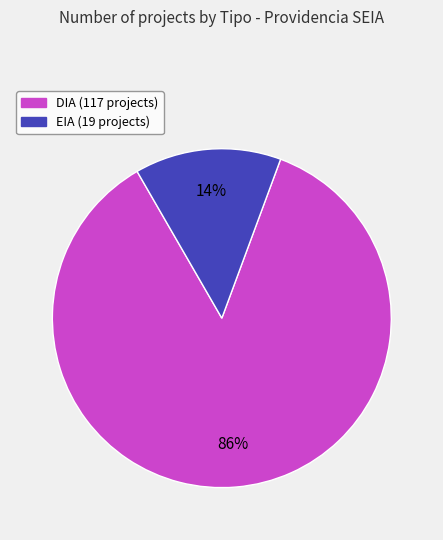

To the nearest percent, what is the combined percentage of DIA and EIA?

100%